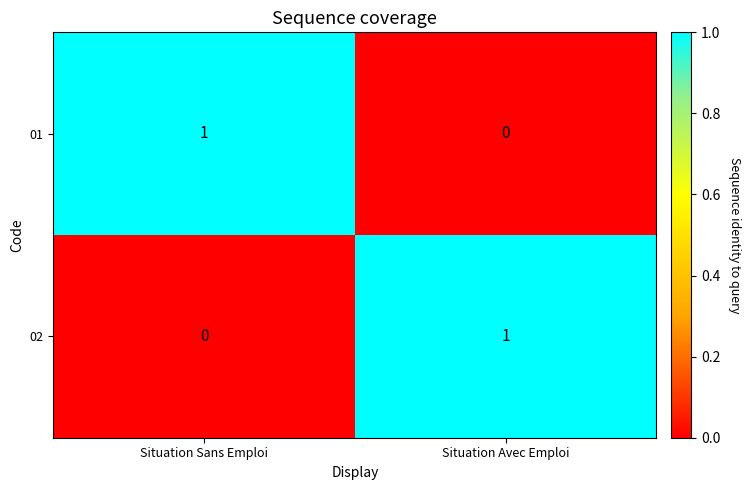

What is the maximum value shown in the chart?

1